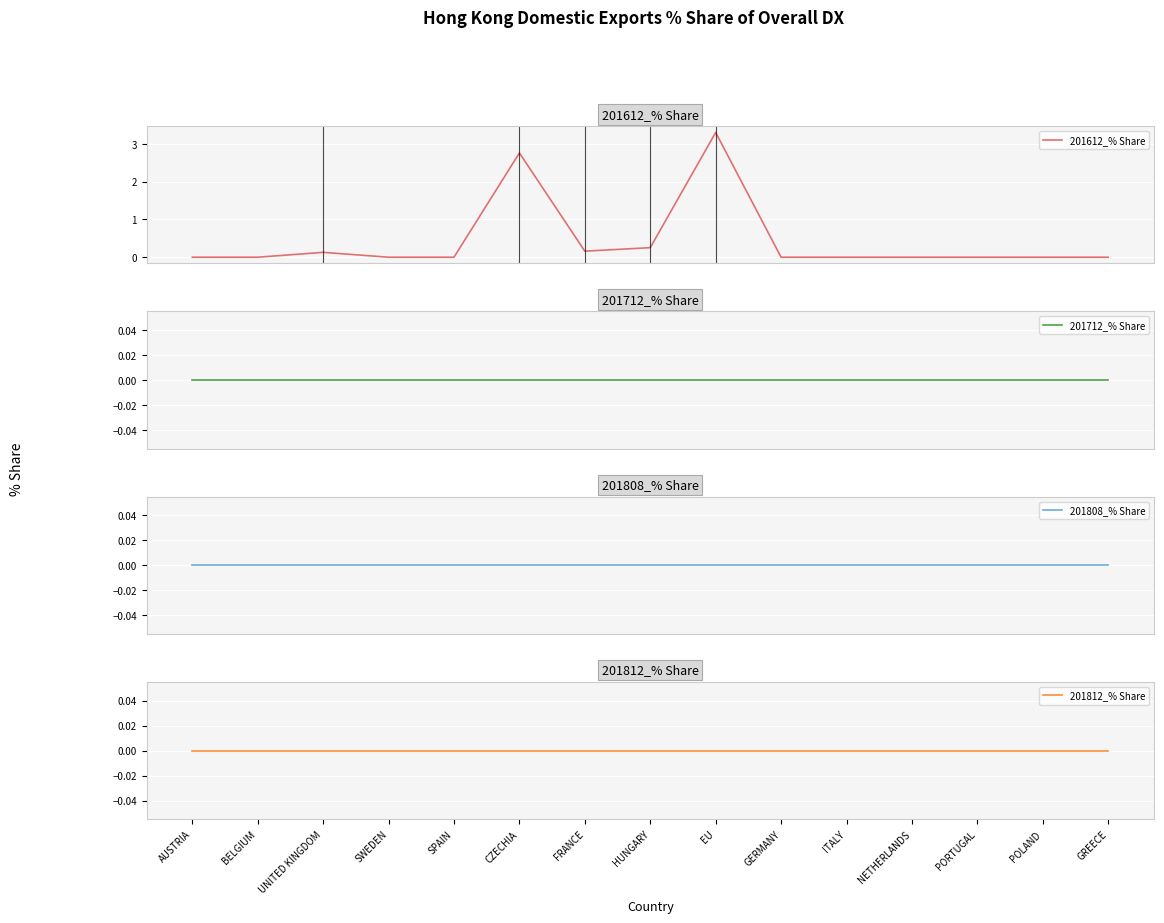

What is the spread (max minus min) of values at HUNGARY?

0.3